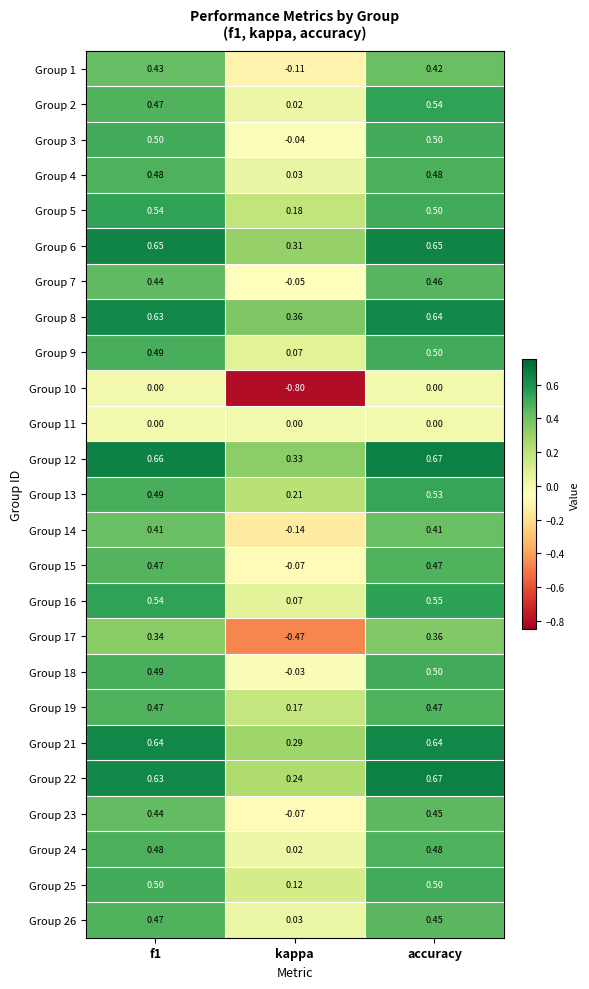

At which category is the sum across all series the highest?

accuracy